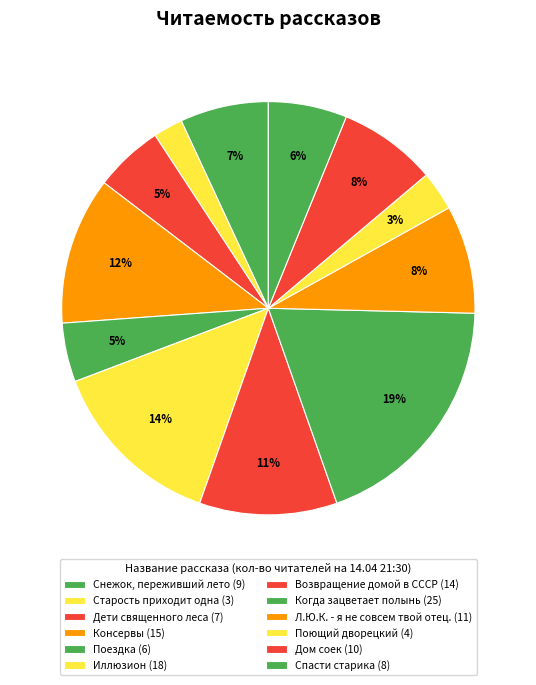

The Старость приходит одна slice represents 2% of the pie. True or false?

True